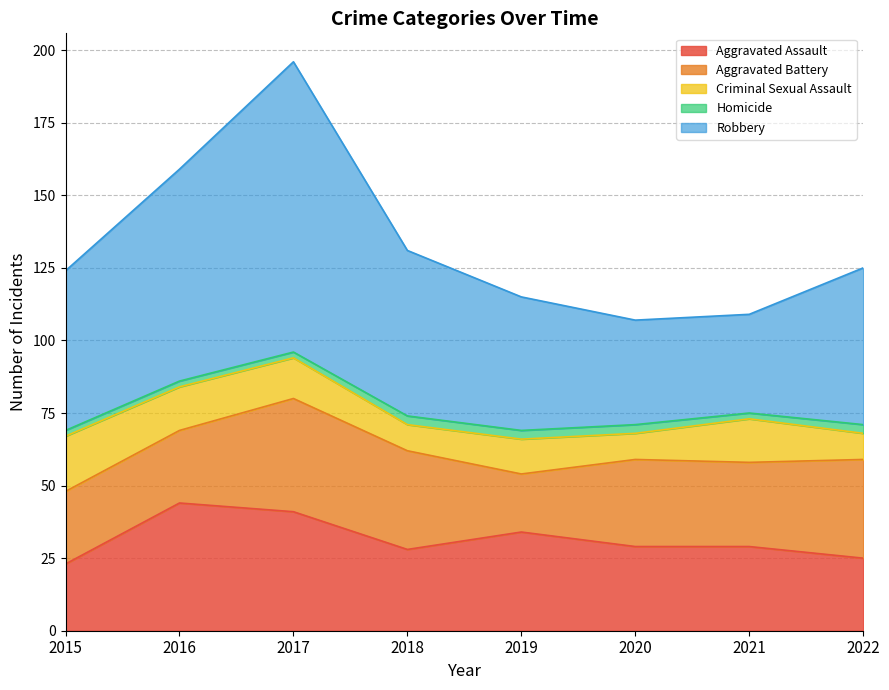

What is the average value of the Aggravated Assault series?

32